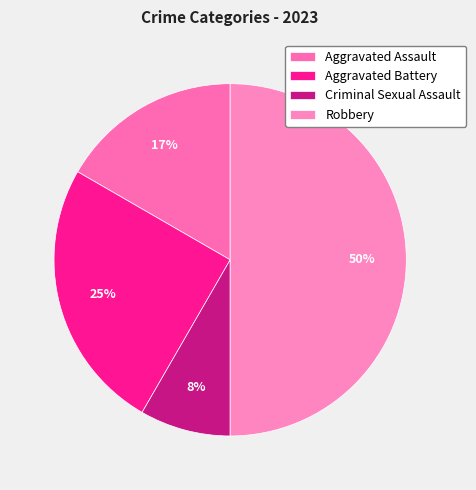

The Aggravated Battery slice represents 25% of the pie. True or false?

True